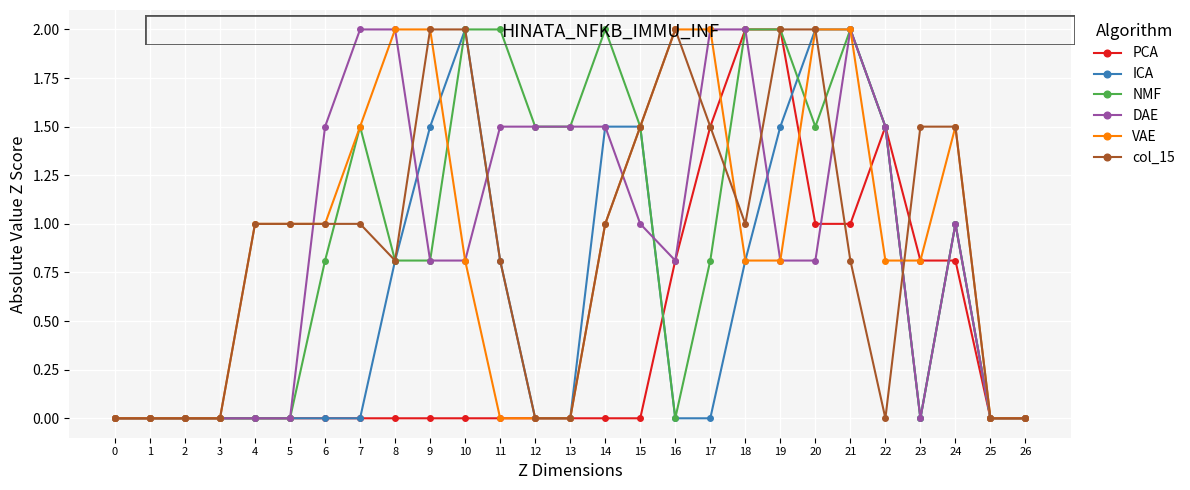

True or false: PCA has more than 0 interior local peaks.

True